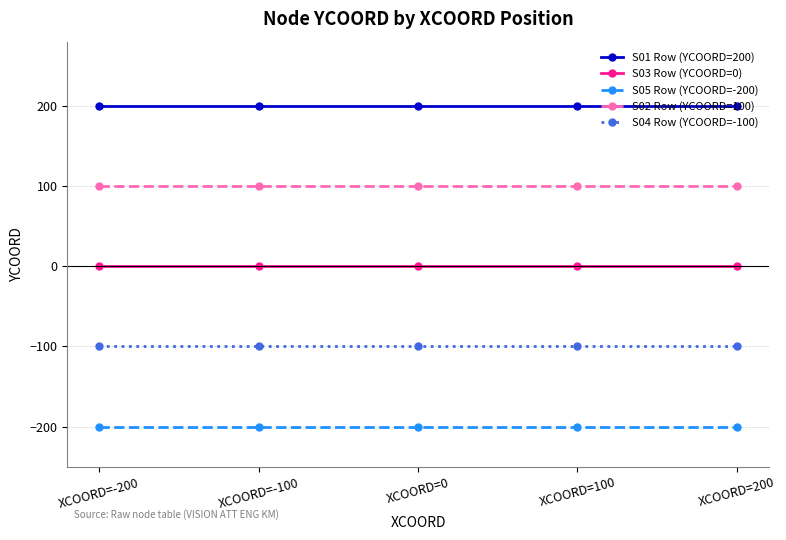

How many lines are shown in the chart?

5